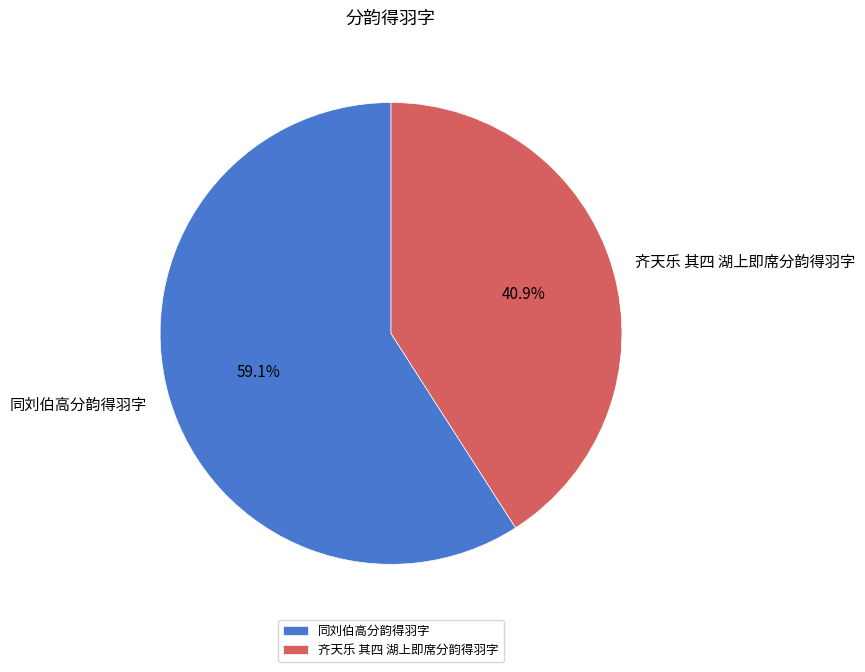

Does 齐天乐 其四 湖上即席分韵得羽字 account for over 50% of the chart?

No